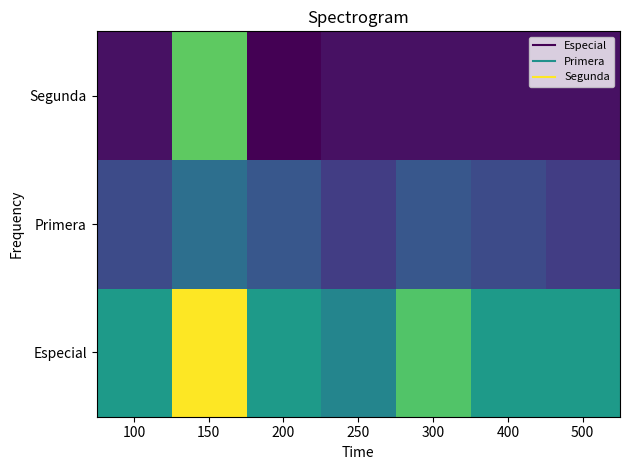

Between 200 and 500, which is larger?

200